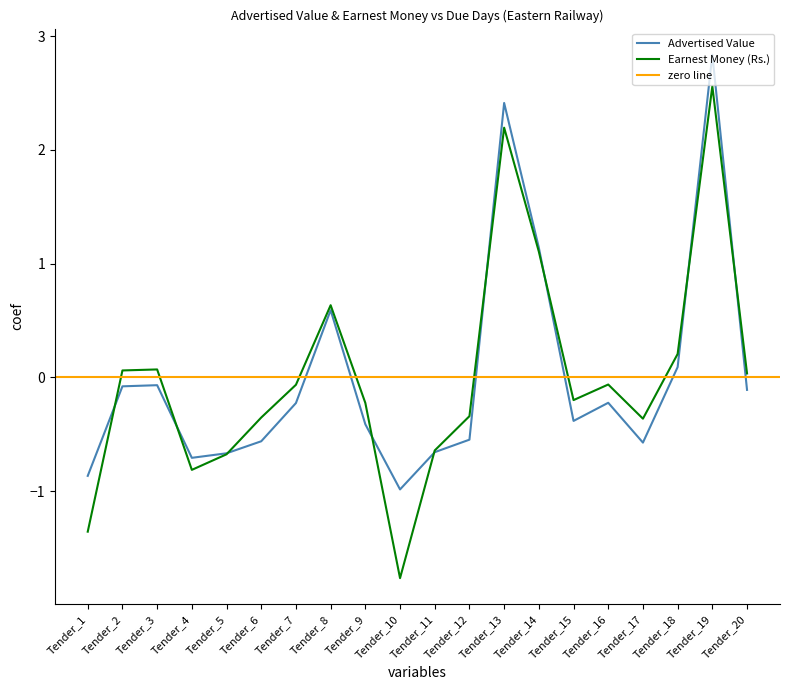

Which series ends up on top after the final intersection of Earnest Money (Rs.) and Advertised Value?

Earnest Money (Rs.)